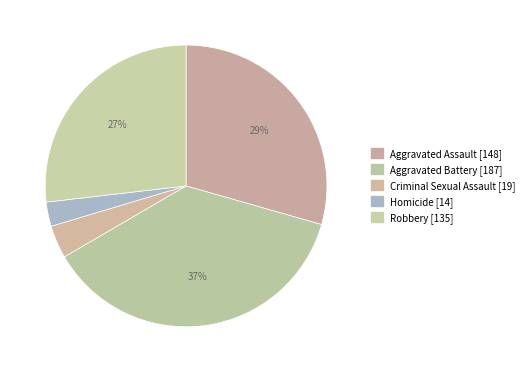

Count the number of slices in the pie.

5